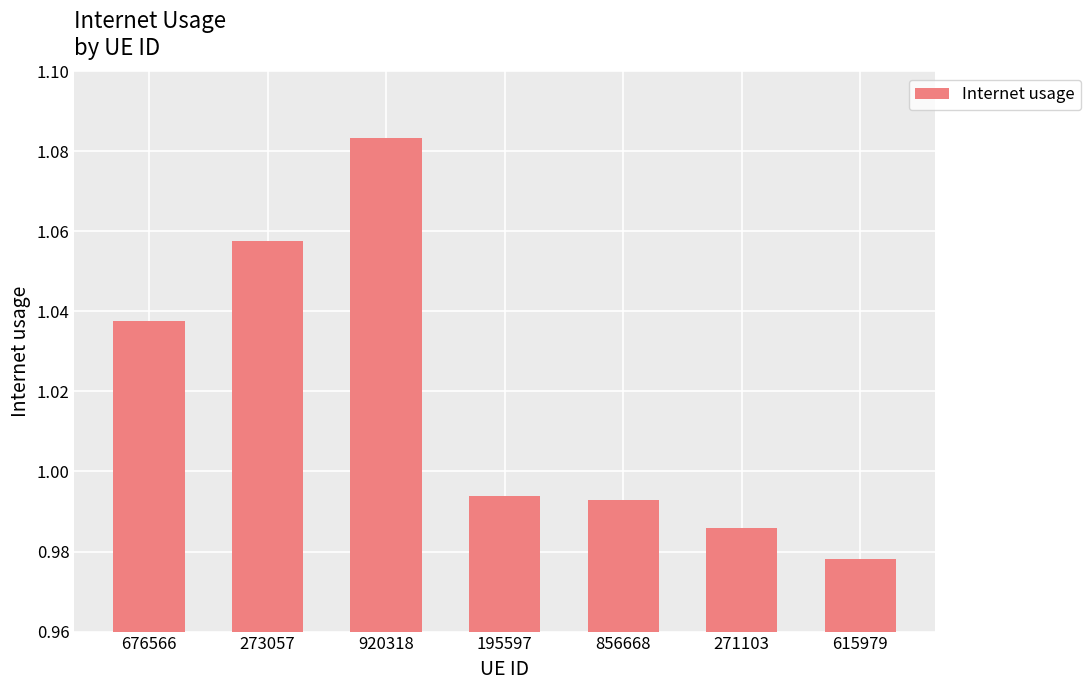

What is the label of the 6th bar from the left?

271103